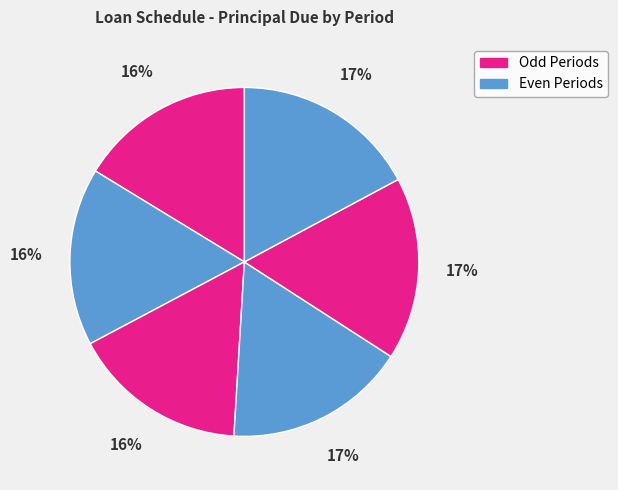

Count the number of slices in the pie.

6